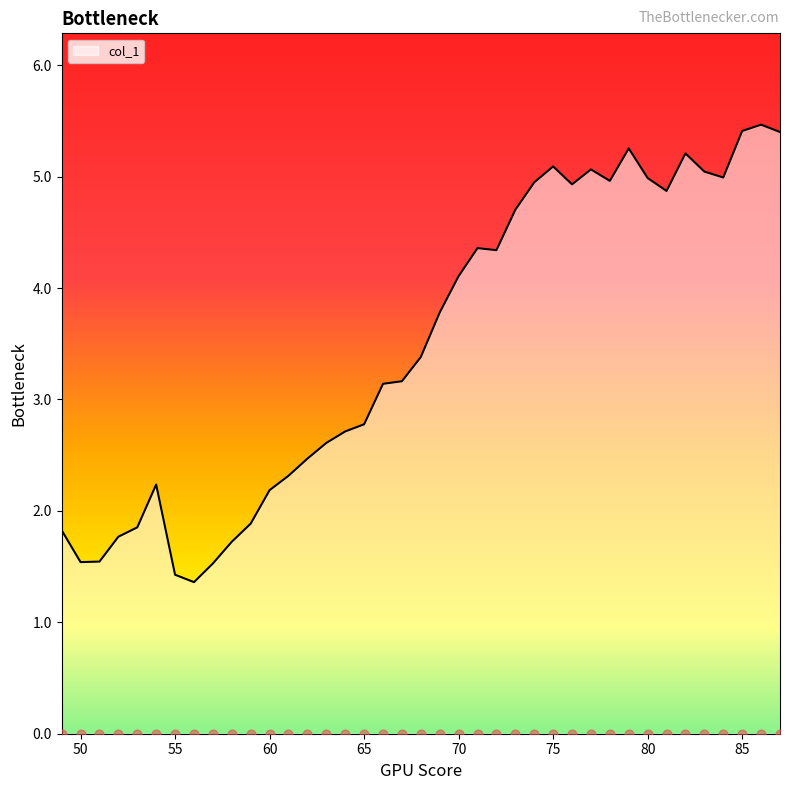

What is the change in value from 59 to 76?

+3.0